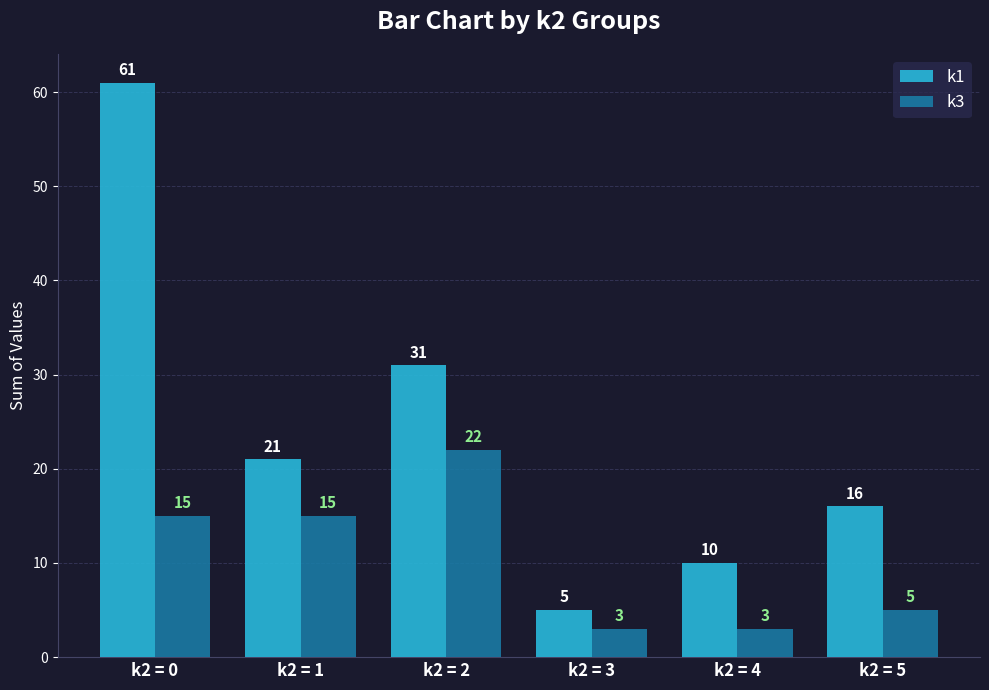

Where is k1 nearest to the value 33?

k2 = 2